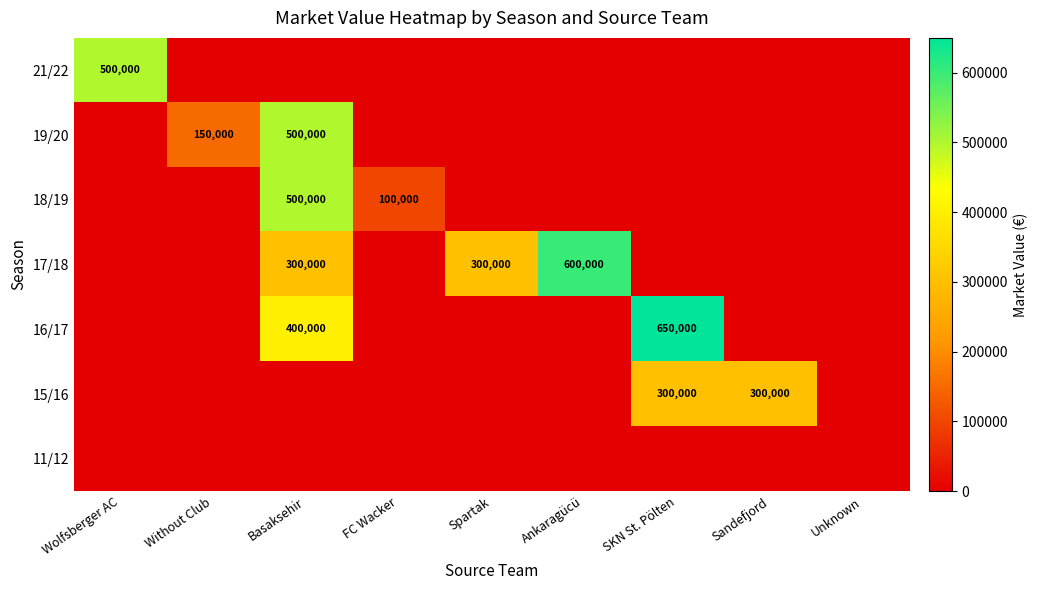

Which series has the largest range (max minus min)?

16/17